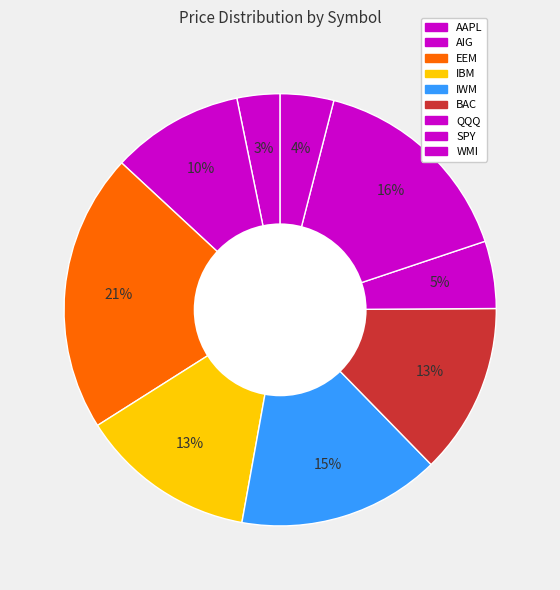

Count the number of slices in the pie.

9